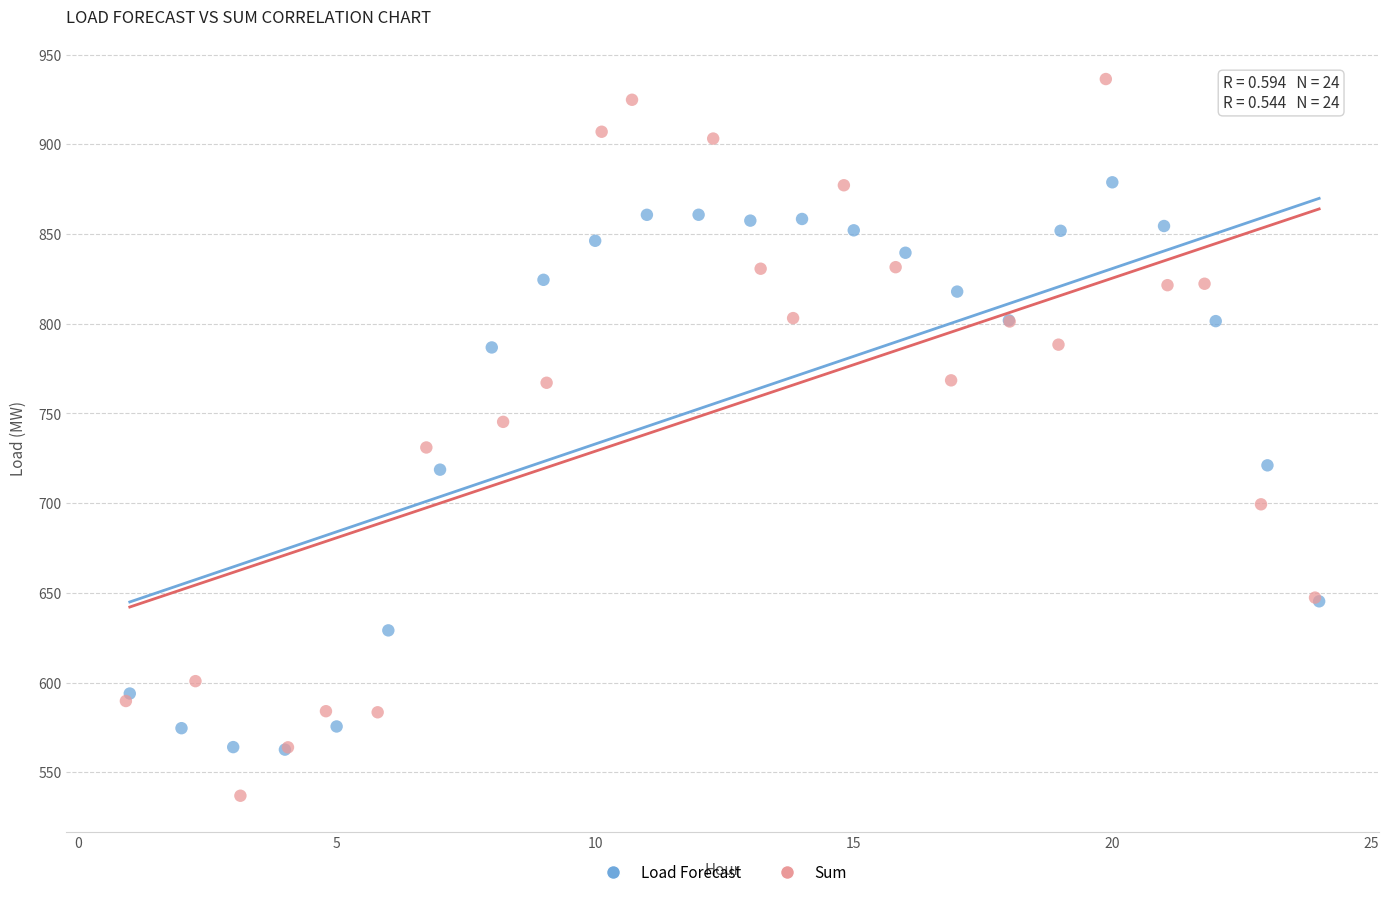

Which series contains the lowest Y value?

Sum